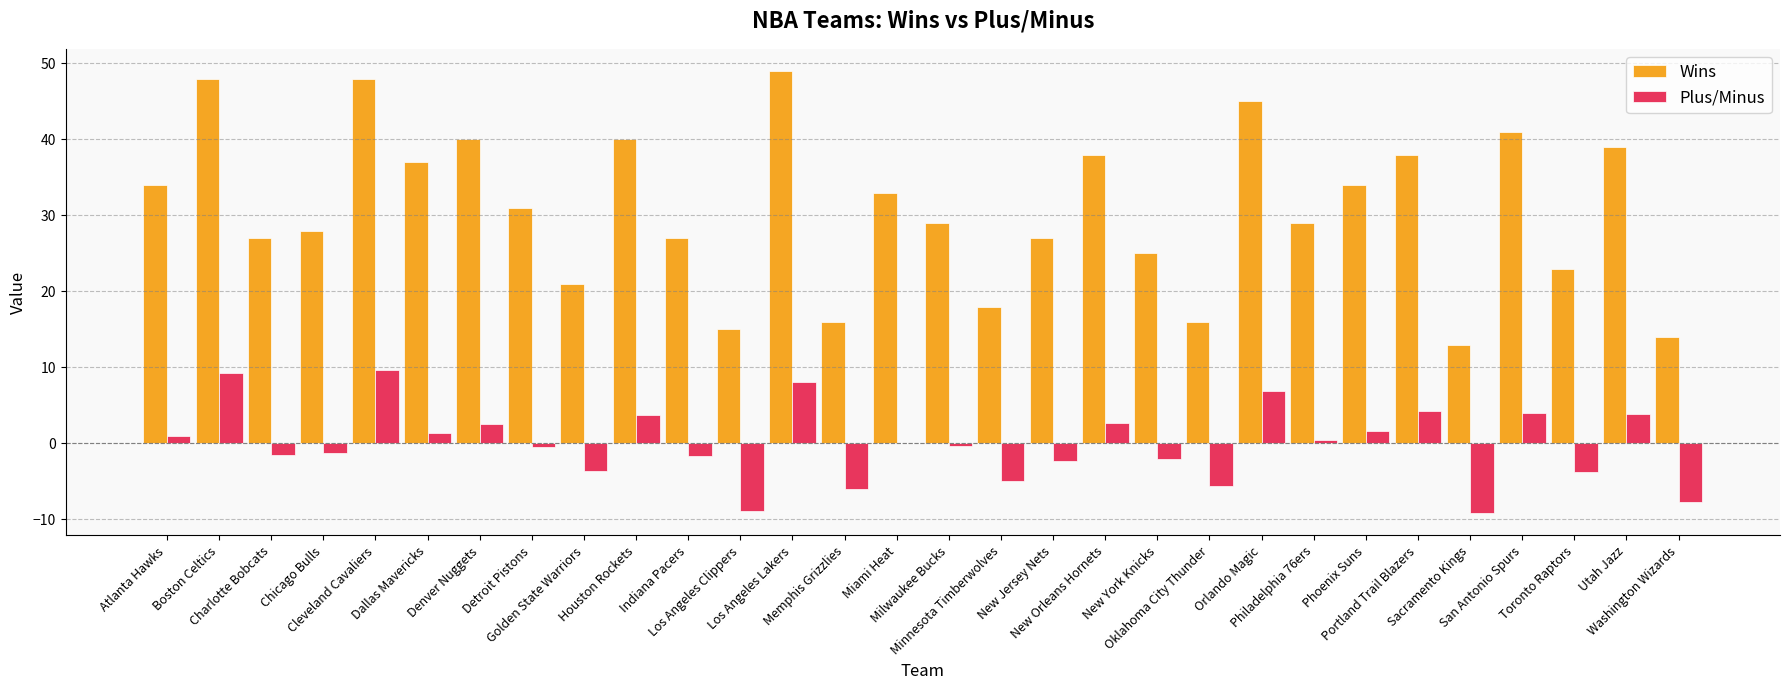

How many series are shown in this chart?

2